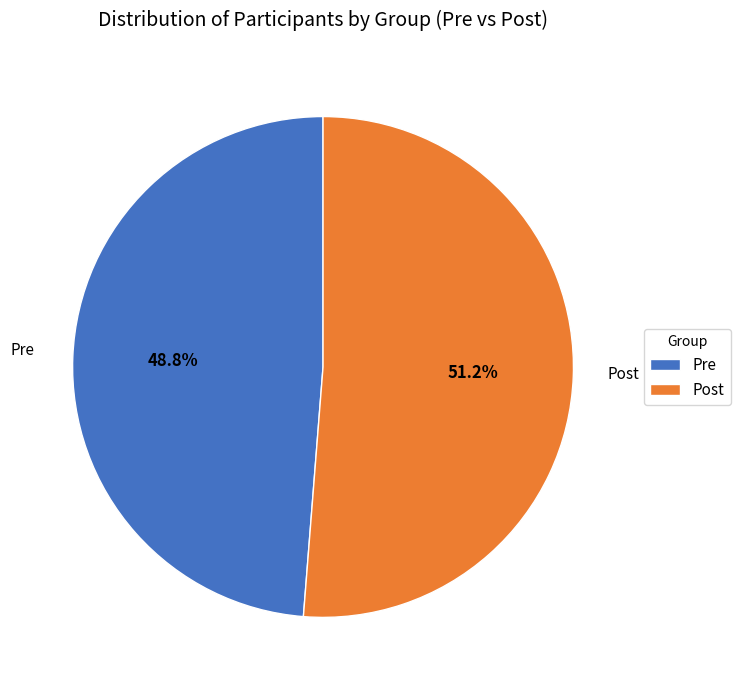

Rank the categories by value from lowest to highest.

Pre, Post